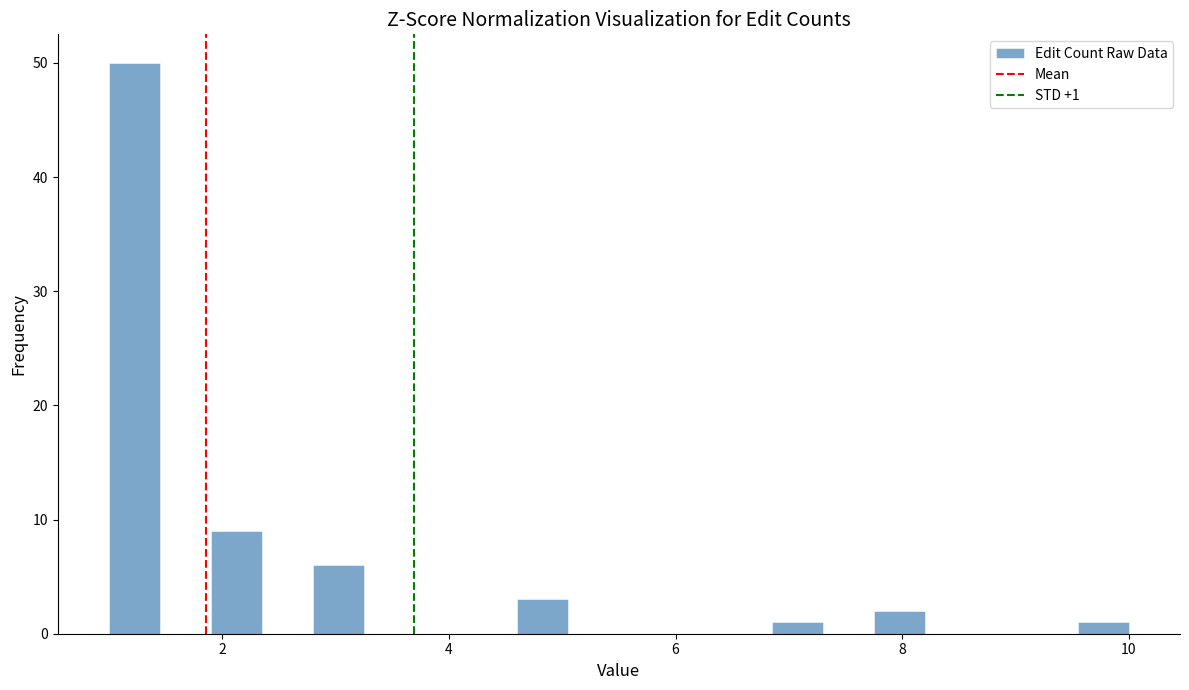

Around what value on the x-axis is the tallest bar? Give the approximate position of its centre, as read against the axis.

1.2